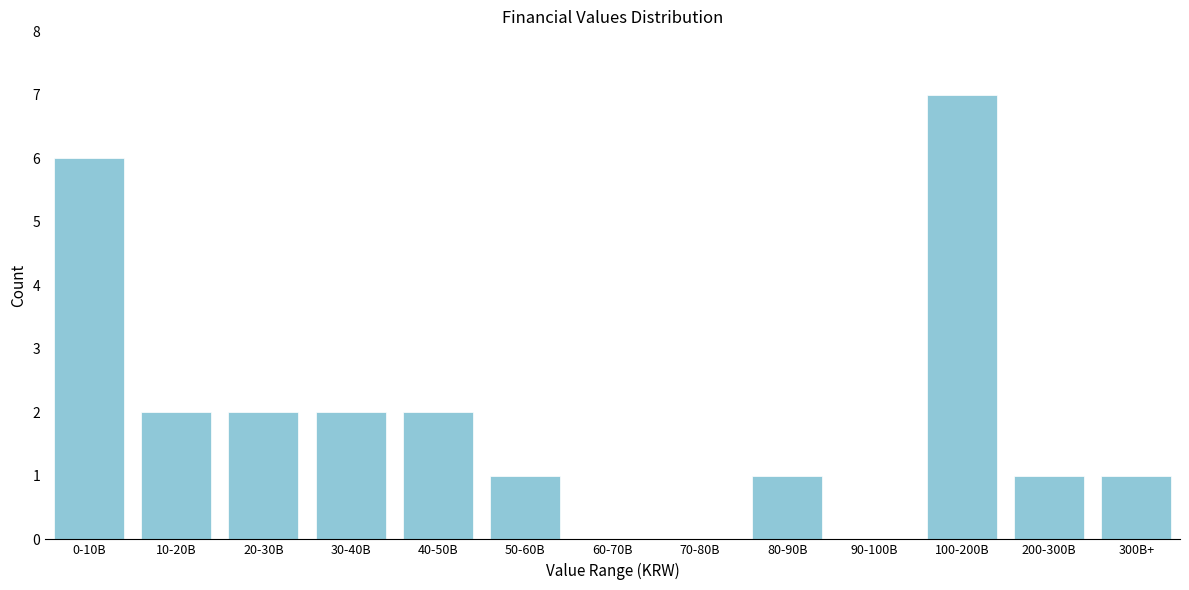

Reading right to left, list all the values displayed in this chart.

300B+=1	200-300B=1	100-200B=7	90-100B=0	80-90B=1	70-80B=0	60-70B=0	50-60B=1	40-50B=2	30-40B=2	20-30B=2	10-20B=2	0-10B=6